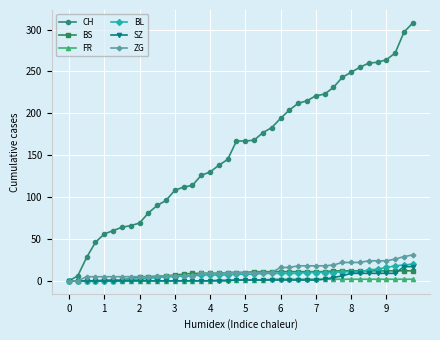

Does the chart display data point markers on the line(s)?

Yes